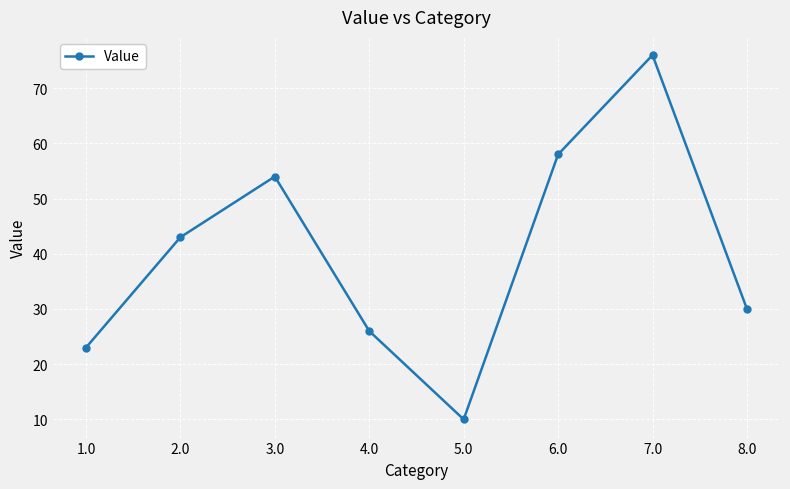

Rank the categories by value from lowest to highest.

5.0, 1.0, 4.0, 8.0, 2.0, 3.0, 6.0, 7.0